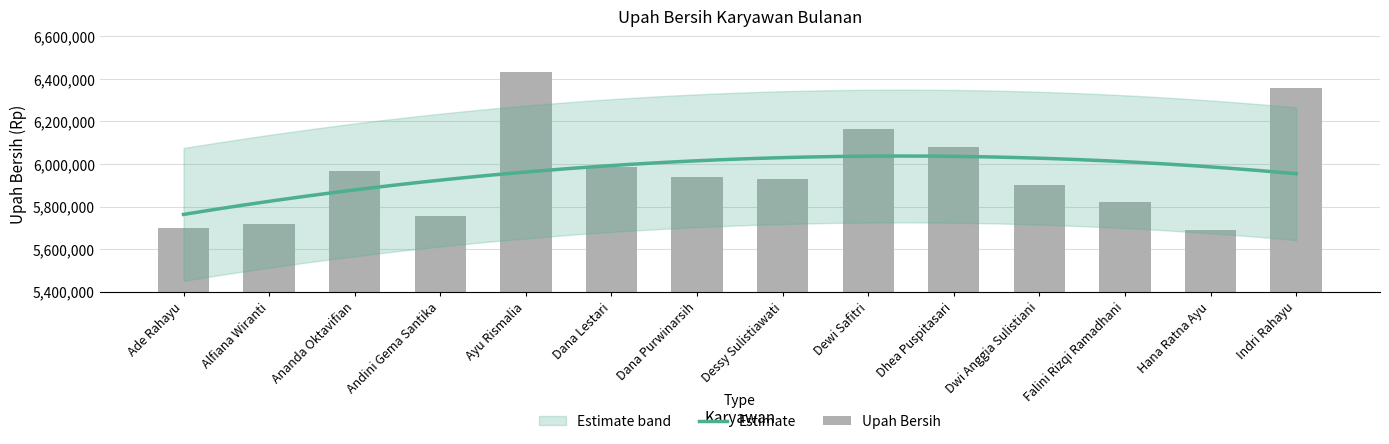

What is the label of the 11th bar from the left?

Dwi Anggia Sulistiani